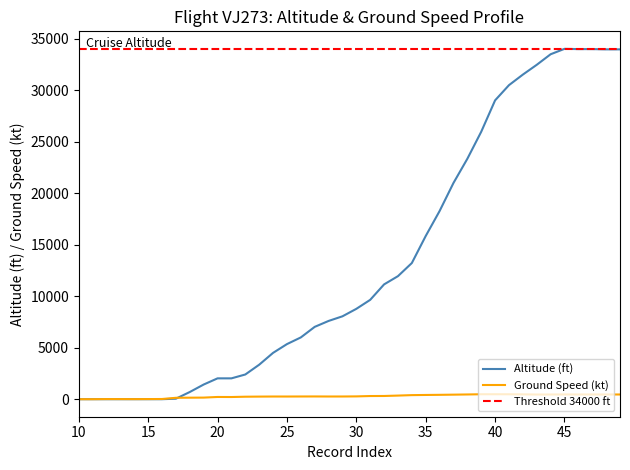

Does the chart have visible grid lines?

No